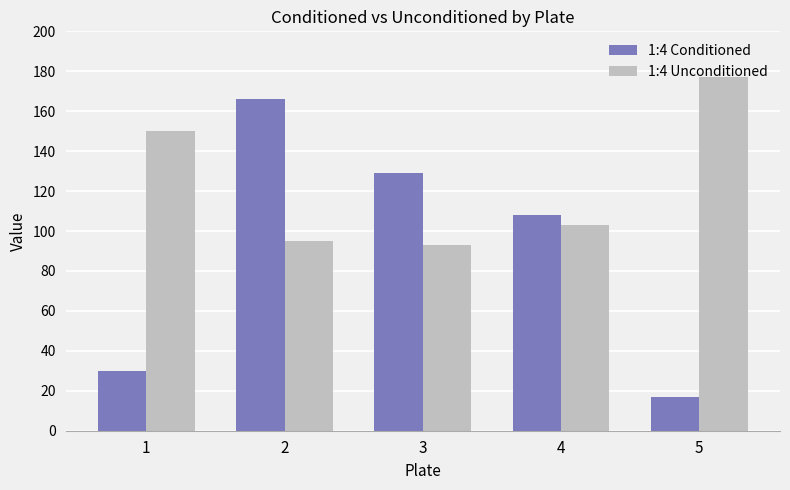

What is the sum of all 1:4 Conditioned values?

450